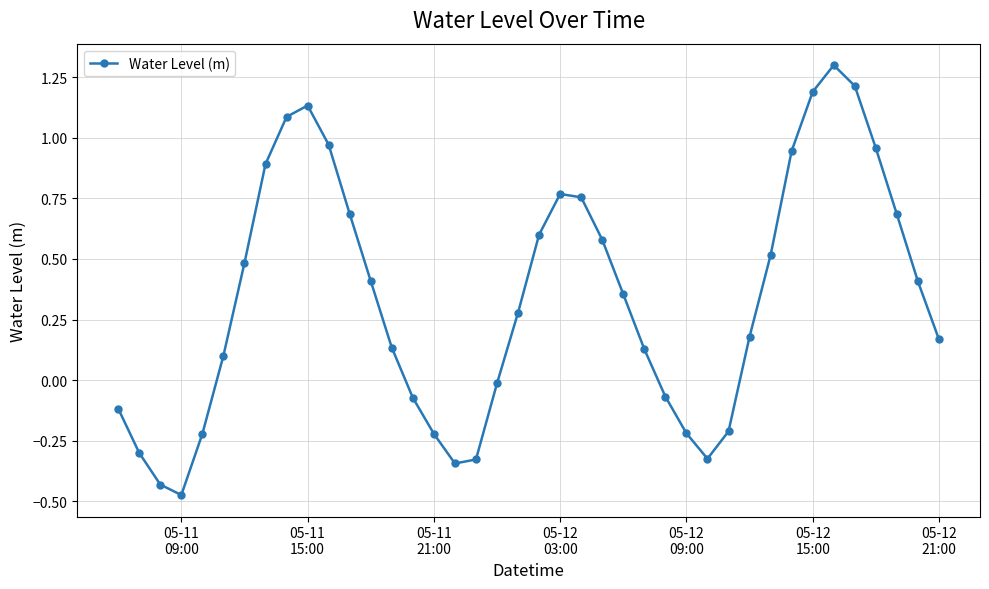

How many interior local valleys (lower than both neighbors) does the data have?

3